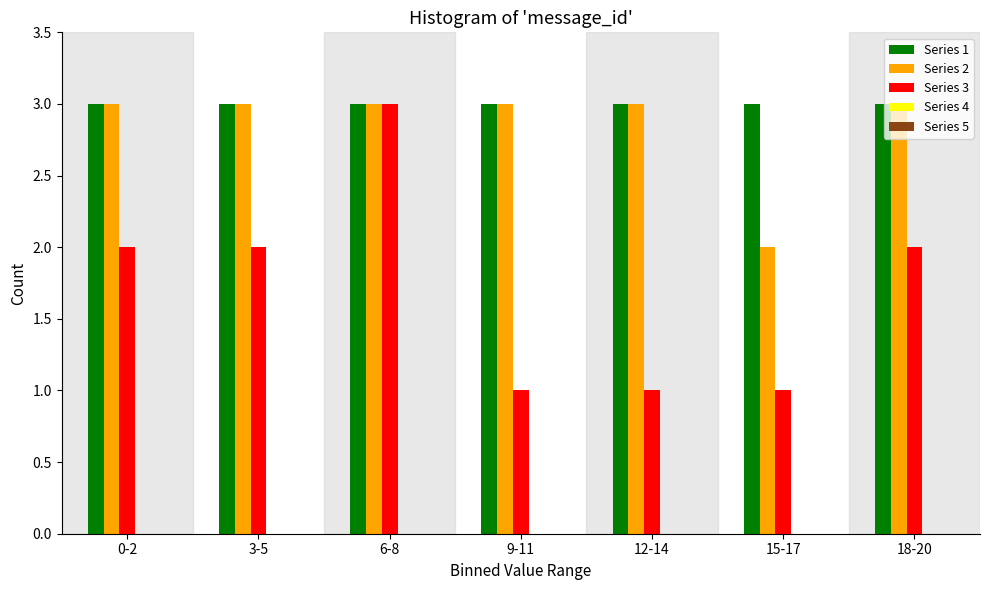

Between 12-14 and 15-17, which series saw the biggest shift?

Series 2